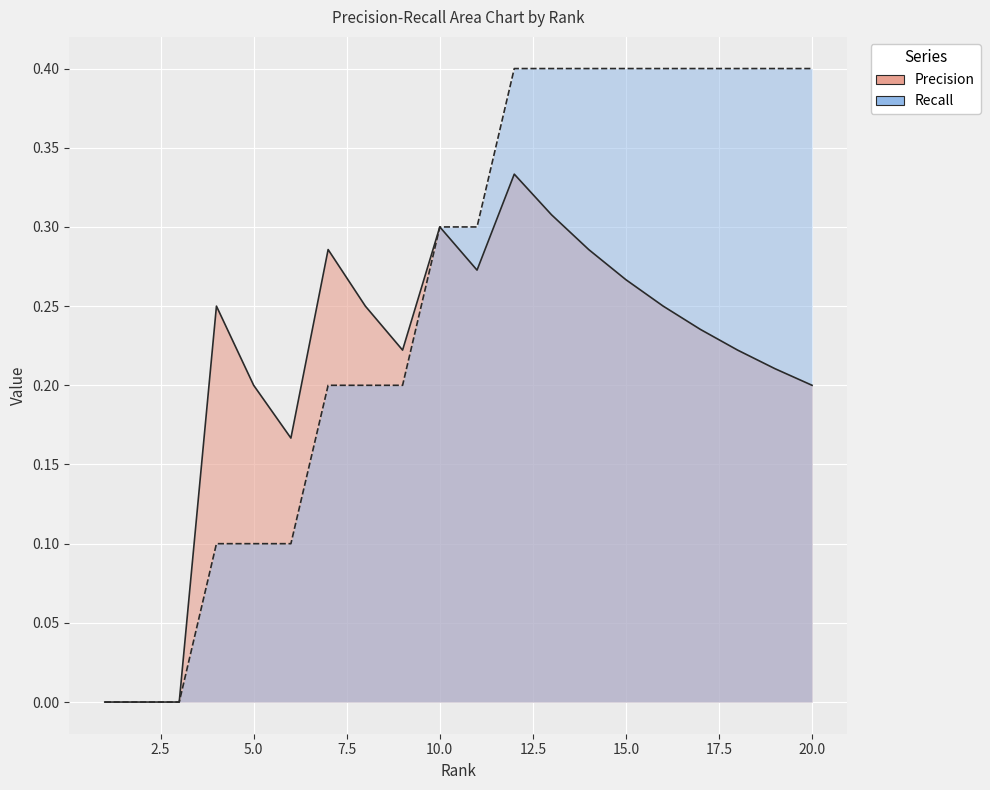

List the series in order of their overall mean, lowest first.

Precision, Recall